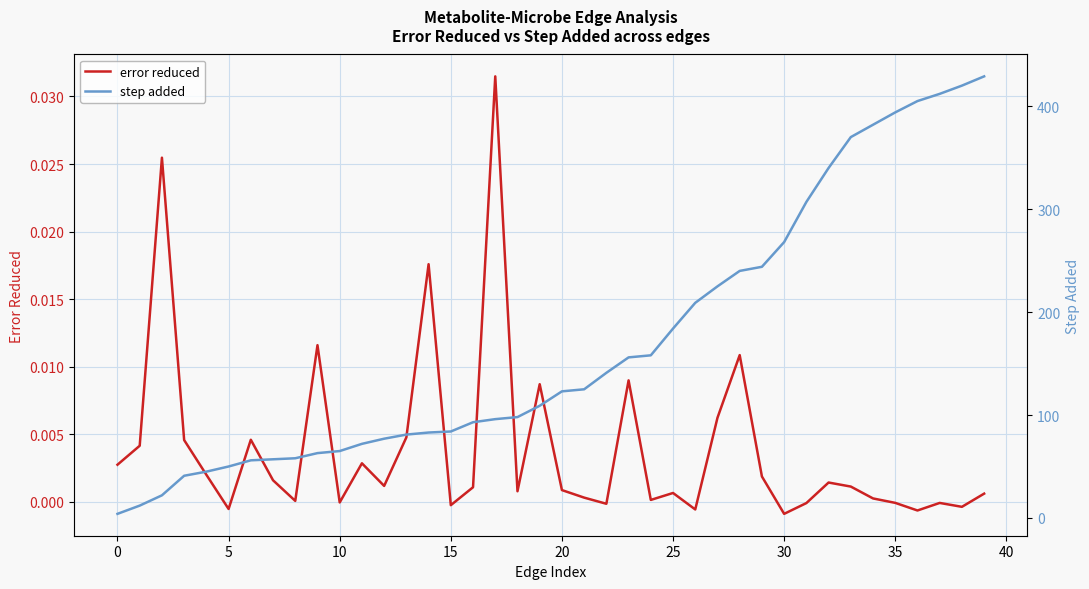

True or false: error reduced and step added cross at least once.

False